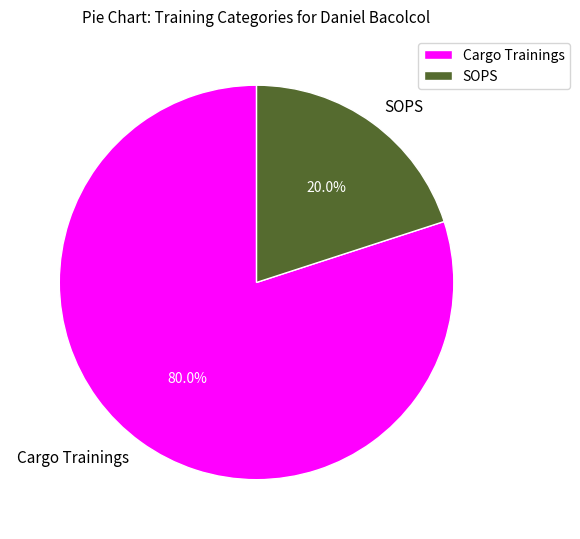

The SOPS slice represents 20% of the pie. True or false?

True